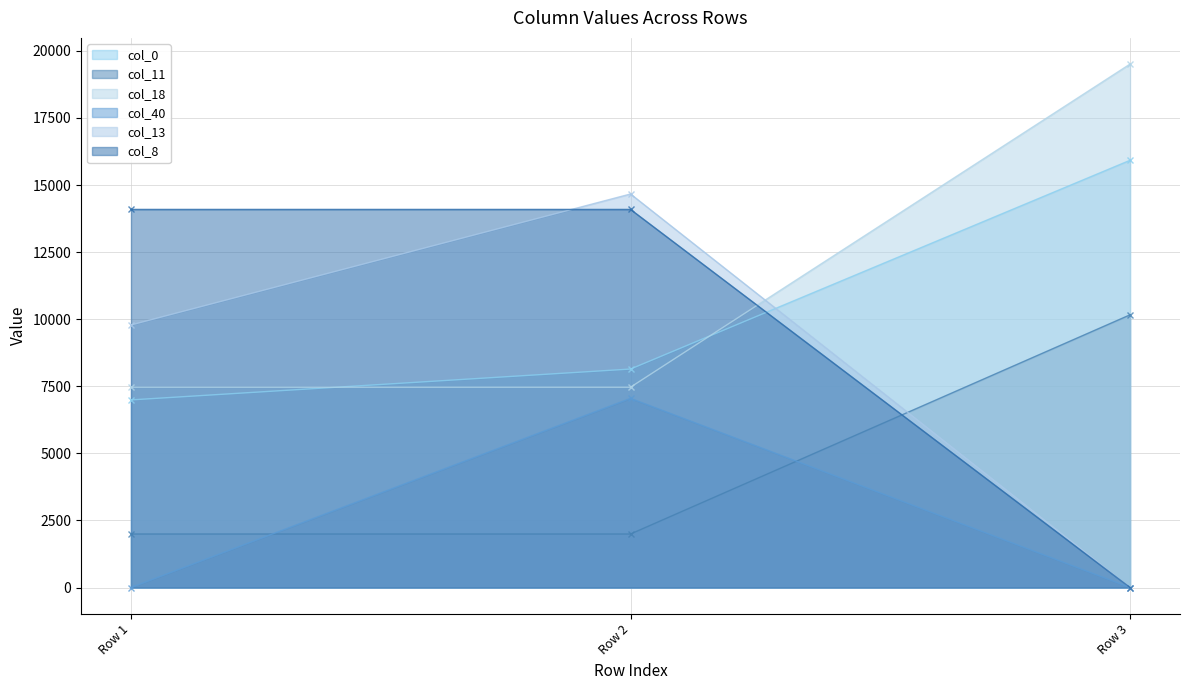

What is the total value across all series at Row 1?

40324.4